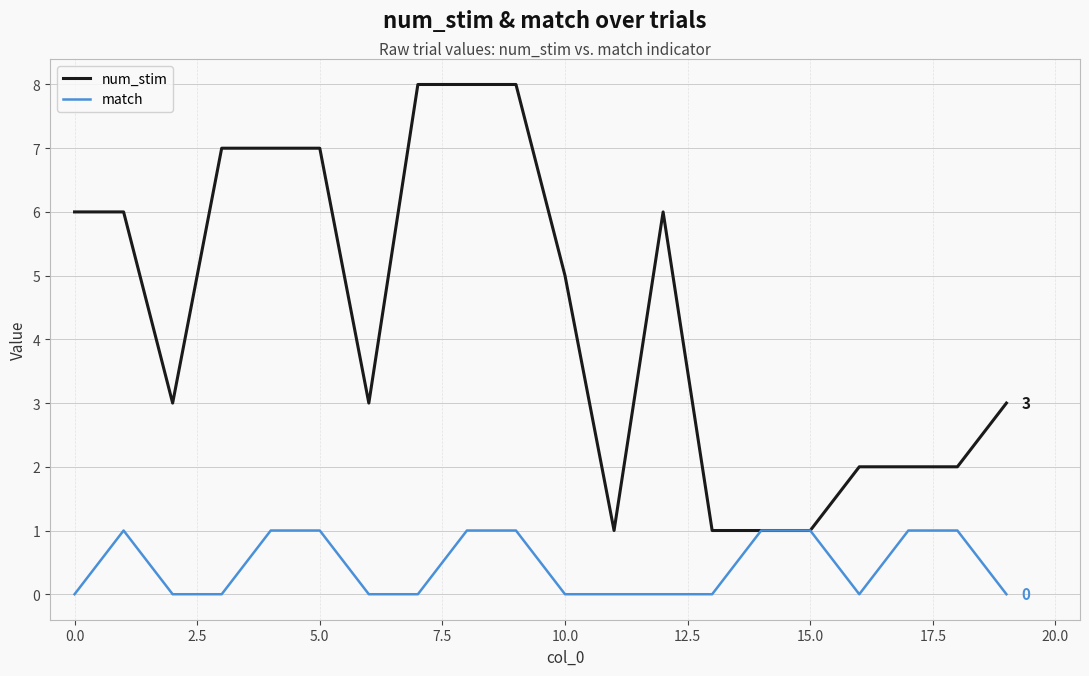

What is the sum of all num_stim values?

87